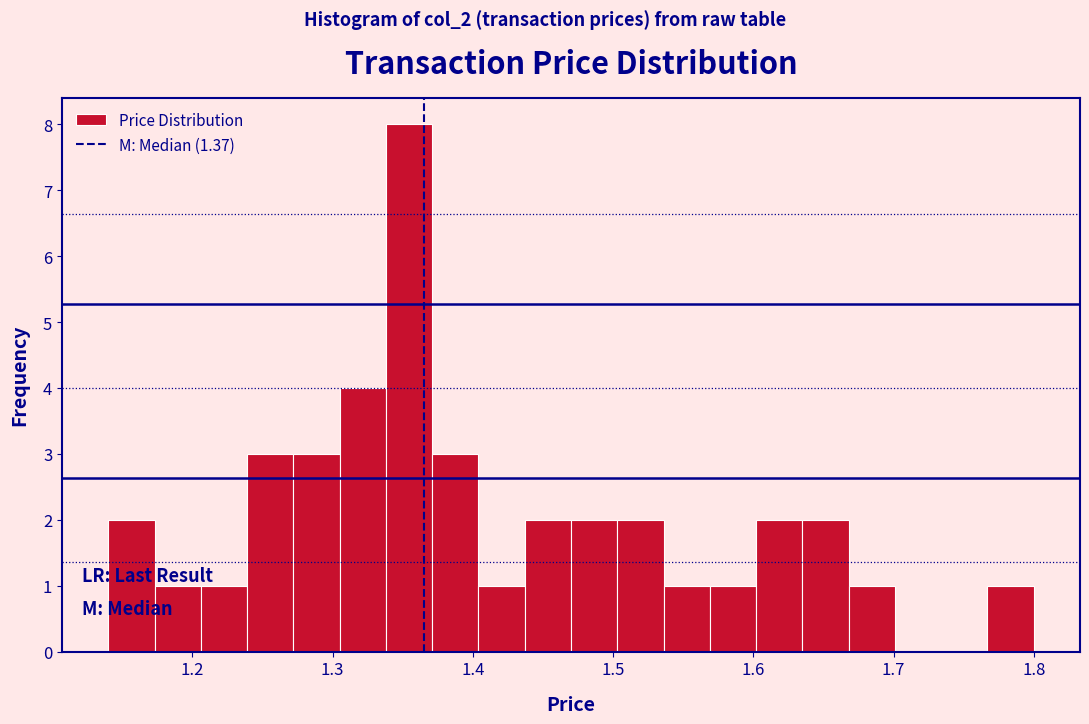

Around what value on the x-axis is the tallest bar? Give the approximate position of its centre, as read against the axis.

1.35